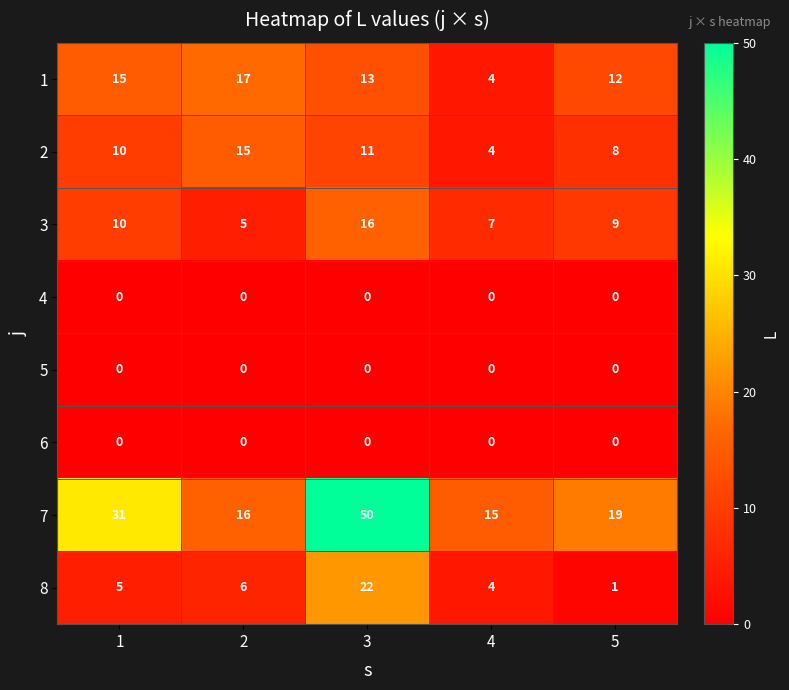

True or false: 2 has a value of 10 at 1.

True